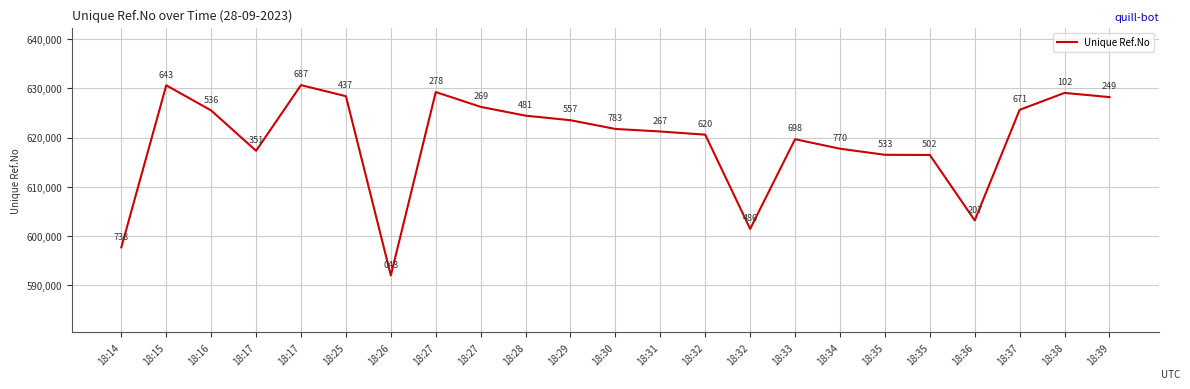

What is the change in value from 18:27 to 18:32?

-27792